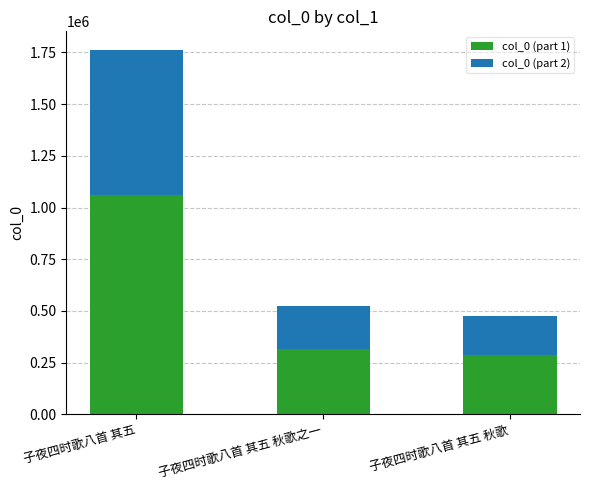

What is the total value across all series at 子夜四时歌八首 其五?

1764134.0